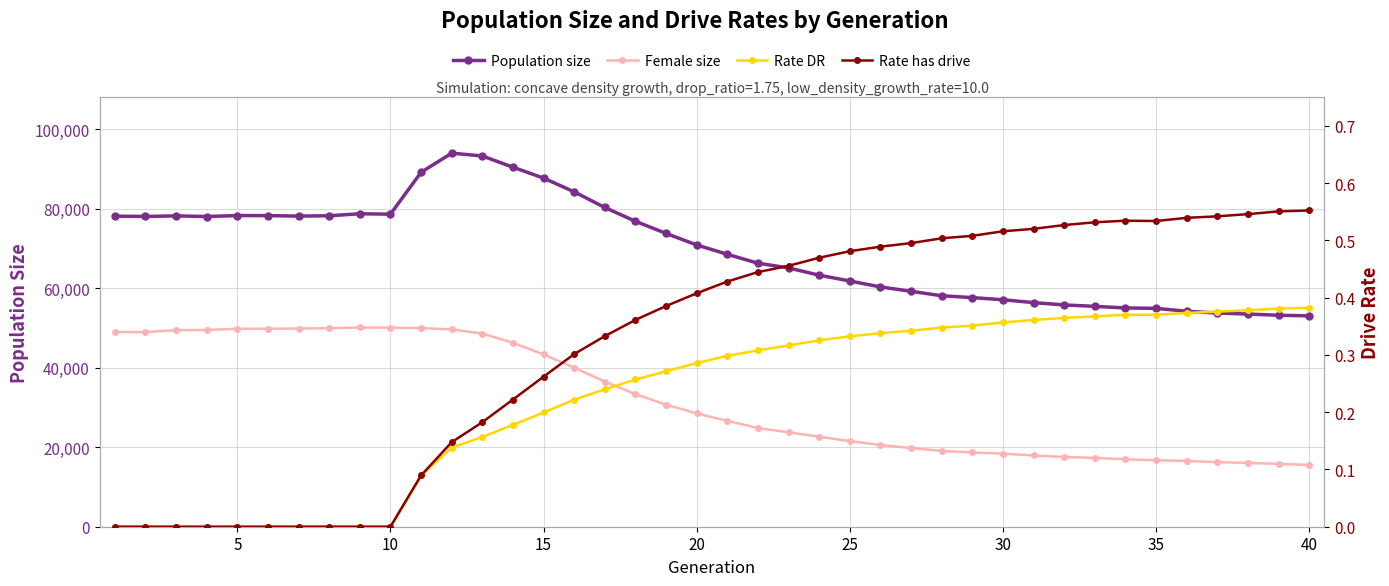

How many interior local peaks does the Population size series have?

4